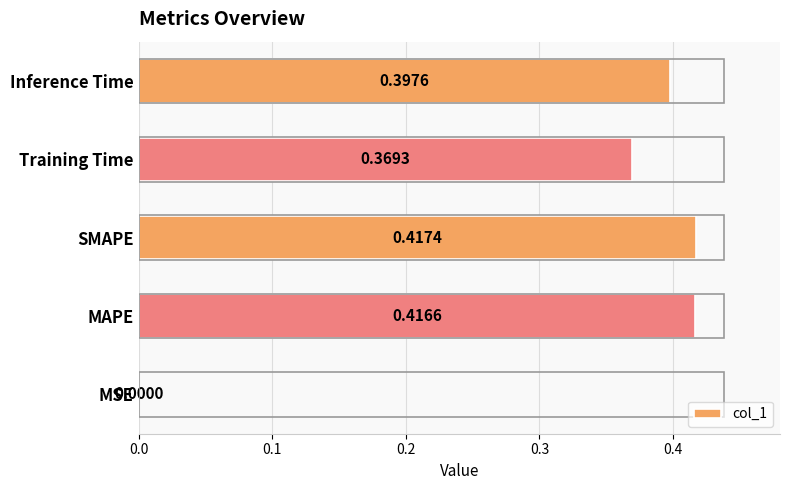

Between Inference Time and SMAPE, which is larger?

SMAPE